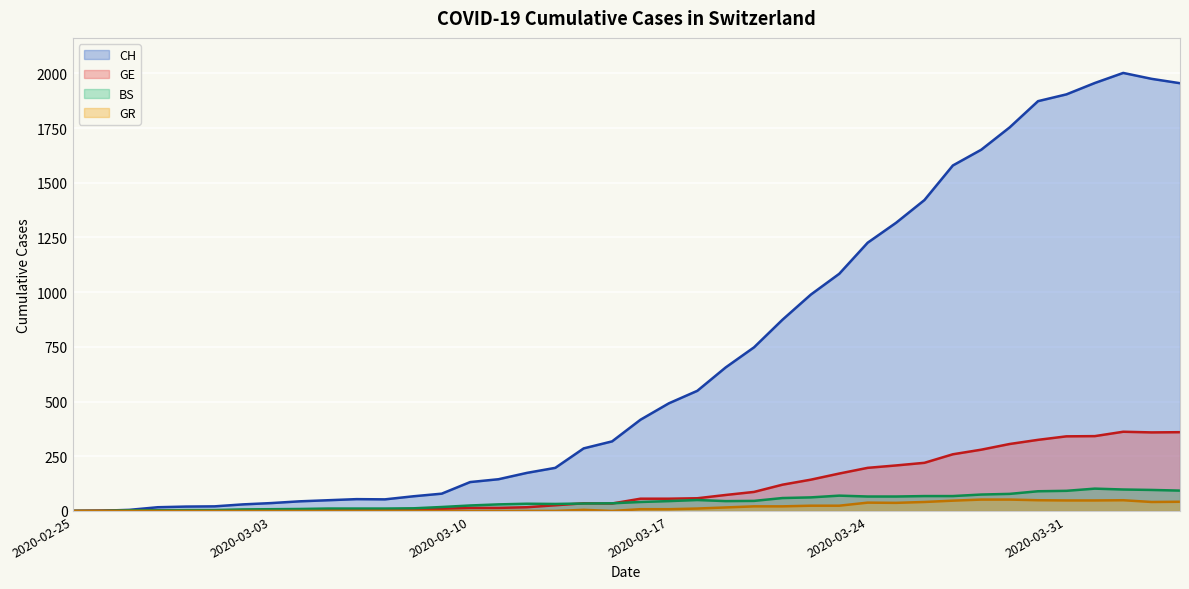

Rank the categories by BS value from highest to lowest.

2020-04-01, 2020-04-02, 2020-04-03, 2020-04-04, 2020-03-31, 2020-03-30, 2020-03-29, 2020-03-28, 2020-03-23, 2020-03-26, 2020-03-27, 2020-03-24, 2020-03-25, 2020-03-22, 2020-03-21, 2020-03-18, 2020-03-20, 2020-03-17, 2020-03-19, 2020-03-16, 2020-03-15, 2020-03-14, 2020-03-12, 2020-03-13, 2020-03-11, 2020-03-10, 2020-03-09, 2020-03-08, 2020-03-05, 2020-03-06, 2020-03-07, 2020-03-04, 2020-03-03, 2020-03-02, 2020-02-29, 2020-03-01, 2020-02-27, 2020-02-28, 2020-02-25, 2020-02-26